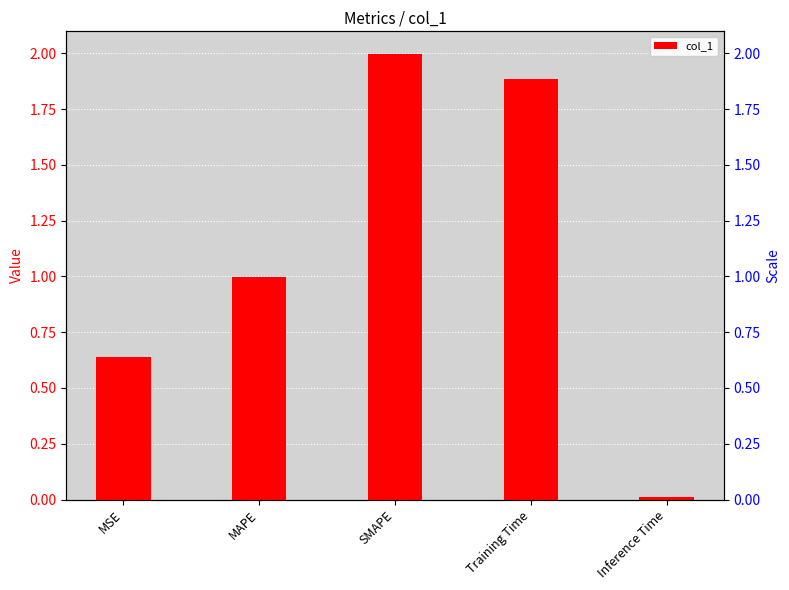

How many bars are there in total?

5